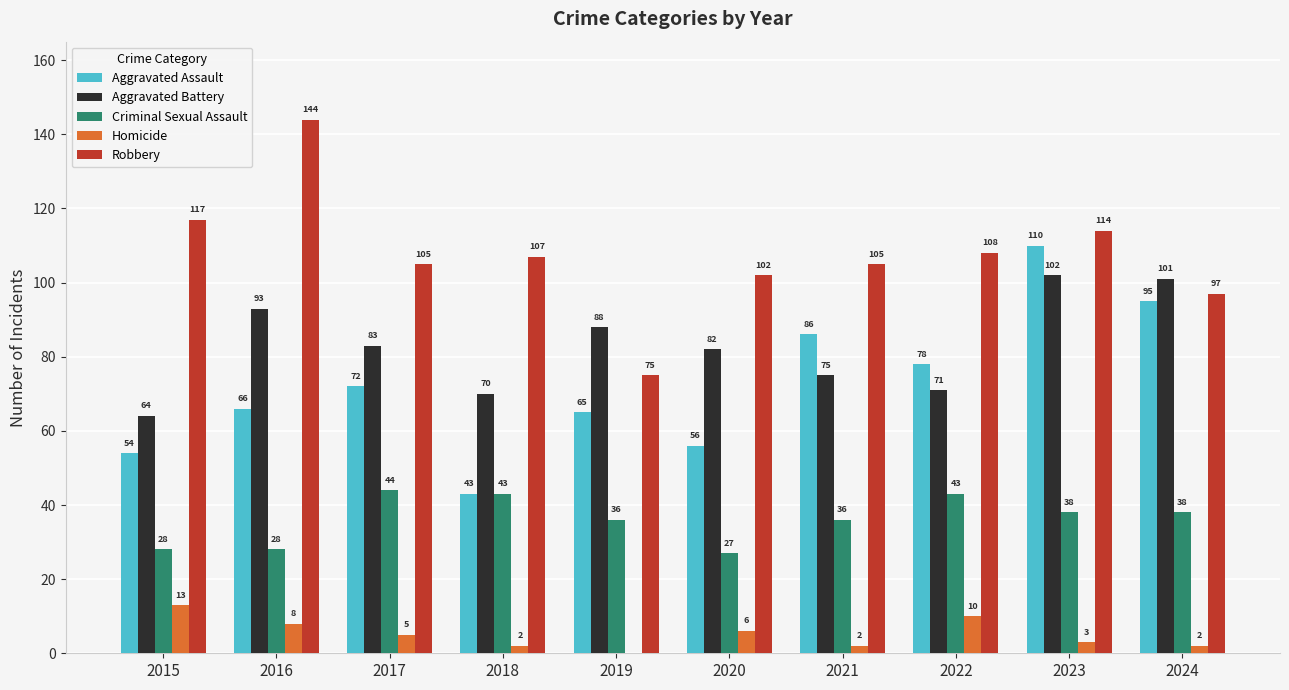

The Robbery series shows 107 at 2018. True or false?

True